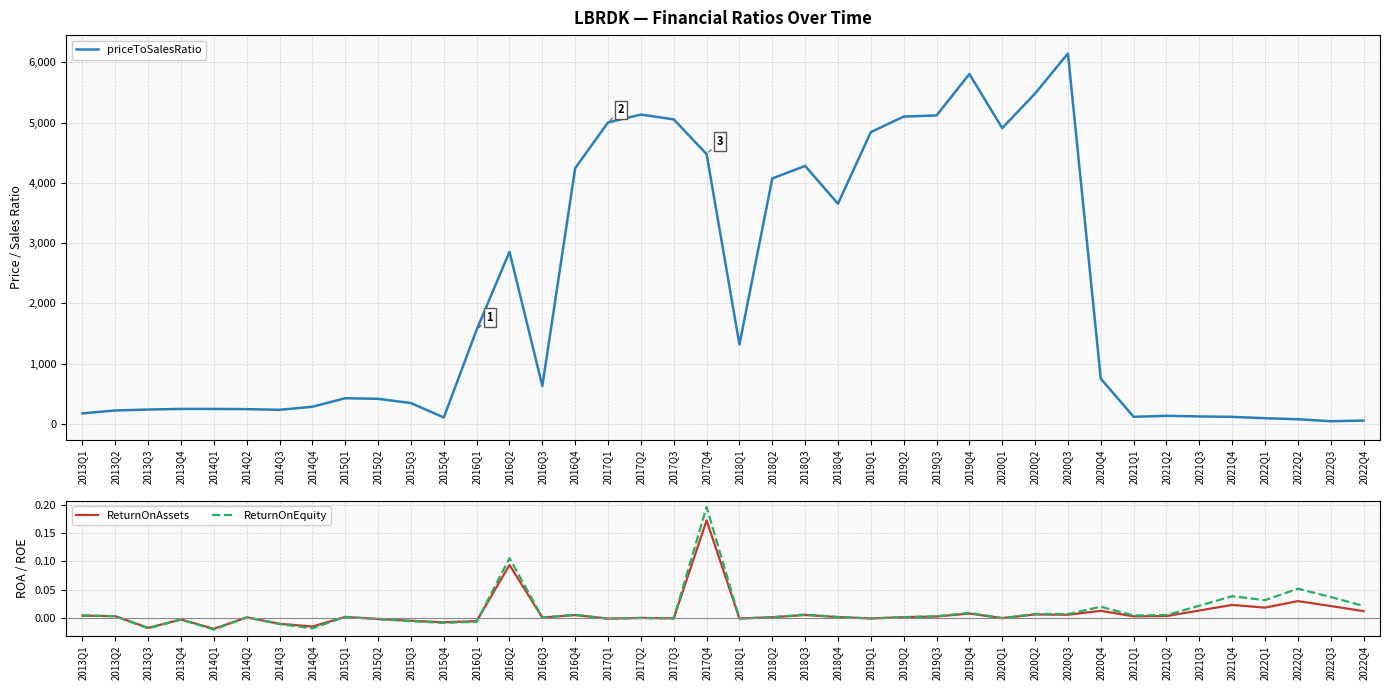

What are all the series names shown in the legend?

priceToSalesRatio, ReturnOnAssets, ReturnOnEquity